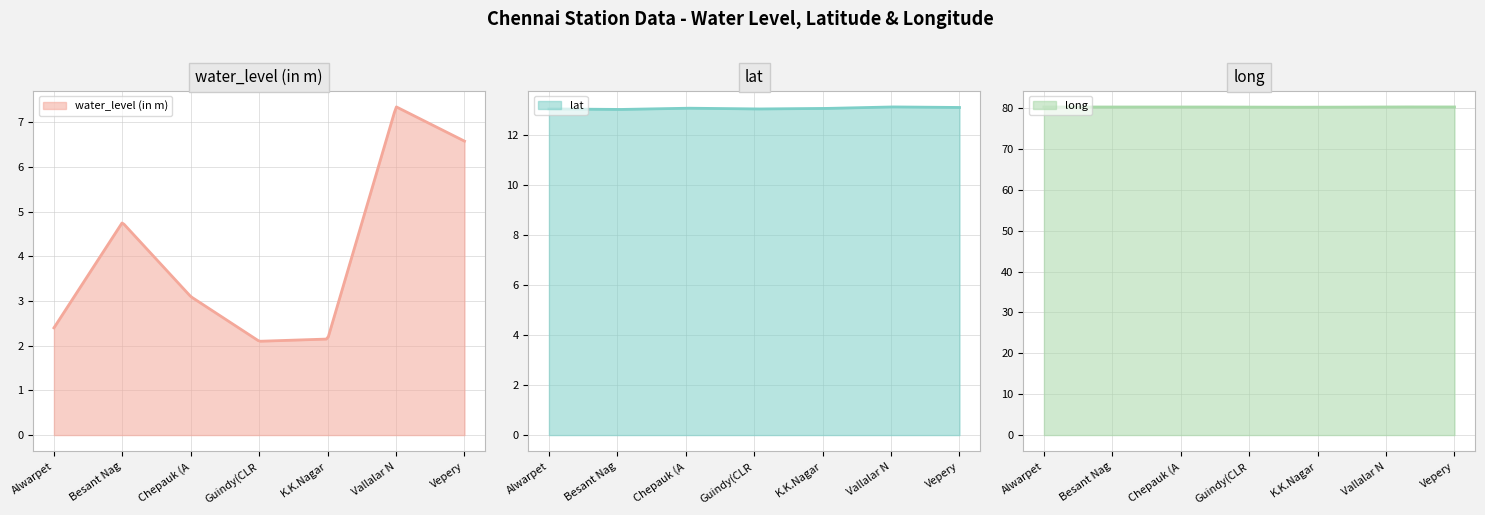

What is the sum of the water_level (in m) values at Vepery and Alwarpet?

9.0